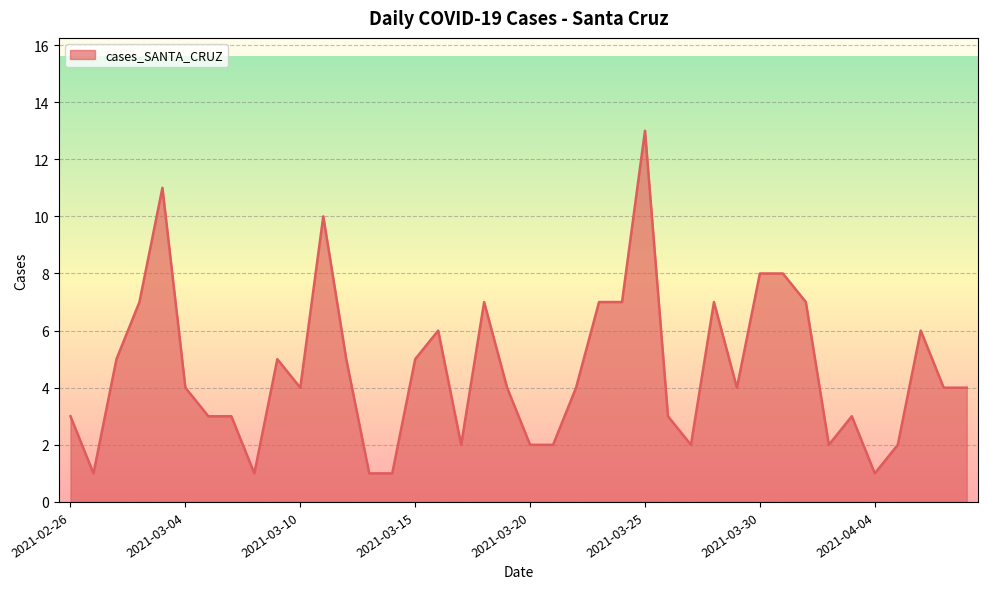

What is the difference between the maximum and minimum values?

12